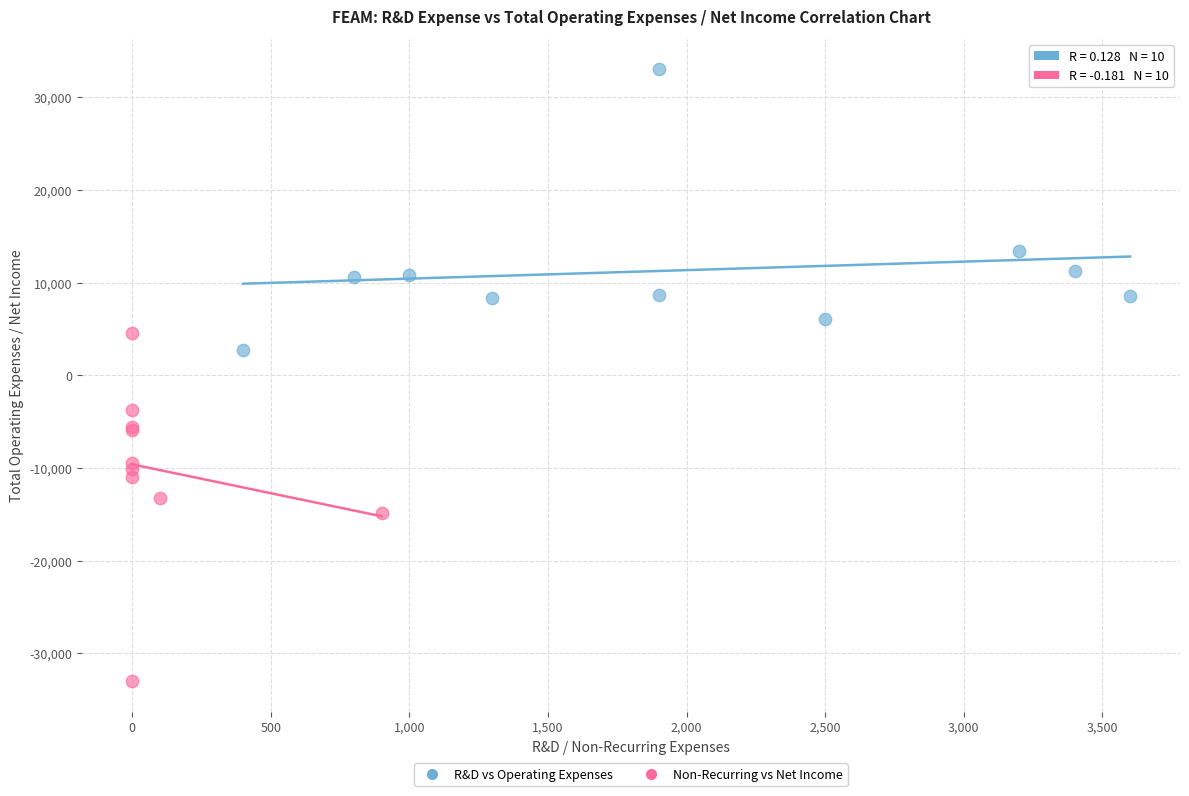

Which series has the widest spread of Y values?

Non-Recurring vs Net Income